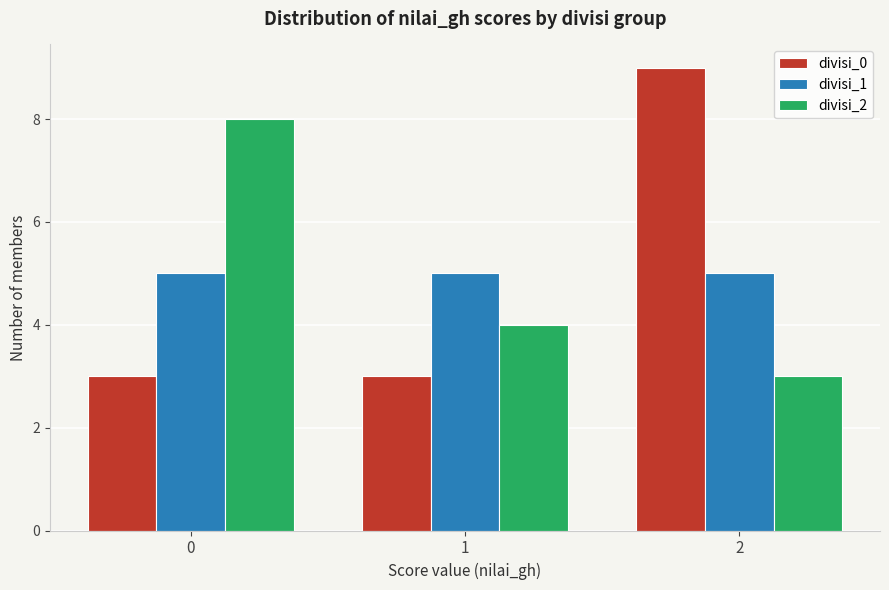

Reading left to right, transcribe this chart: for each range on the x-axis, give the height of each series' bar. The values are not printed on the chart, so give them approximately, as read against the axis.

-0.5 to 0.5: divisi_0=3	divisi_1=5	divisi_2=8
0.5 to 1.5: divisi_0=3	divisi_1=5	divisi_2=4
1.5 to 2.5: divisi_0=9	divisi_1=5	divisi_2=3